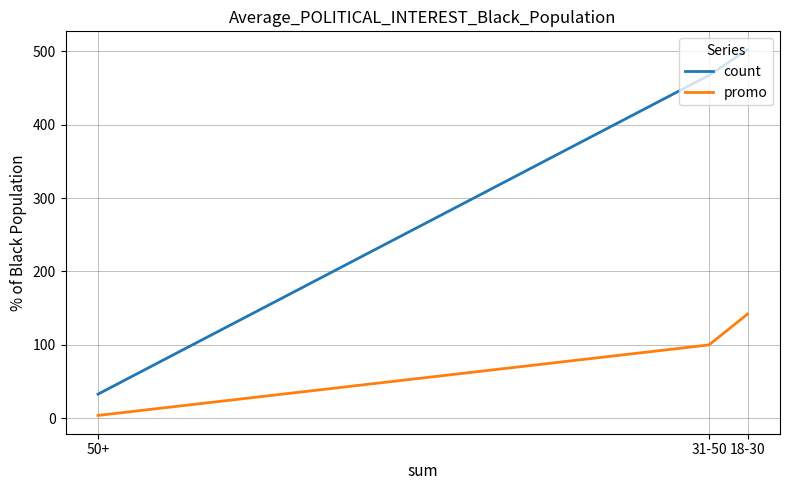

Is this an area chart (filled region under the line)?

No